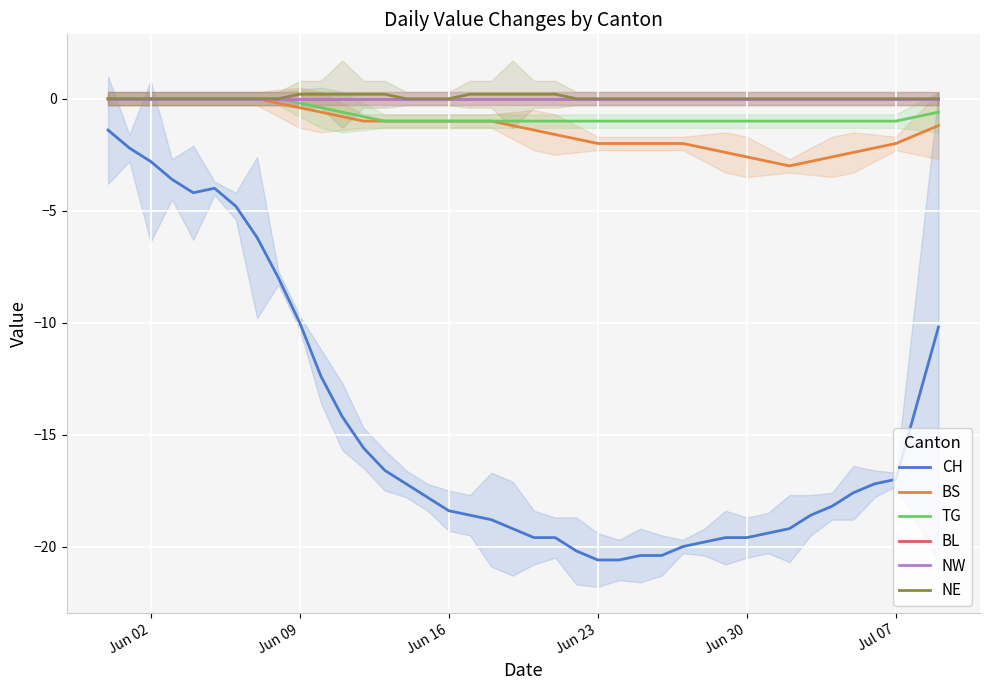

True or false: CH and TG intersect in this chart.

False